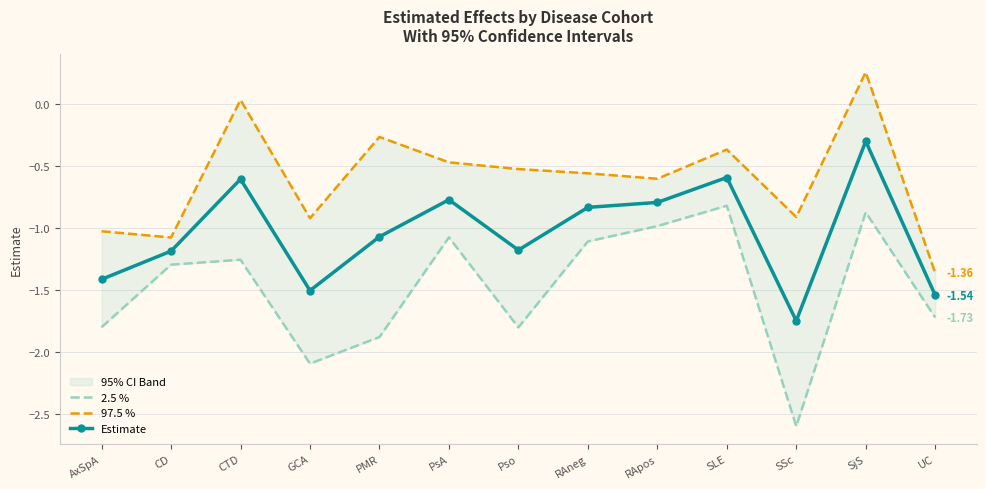

How many values in 97.5 % are below zero?

11